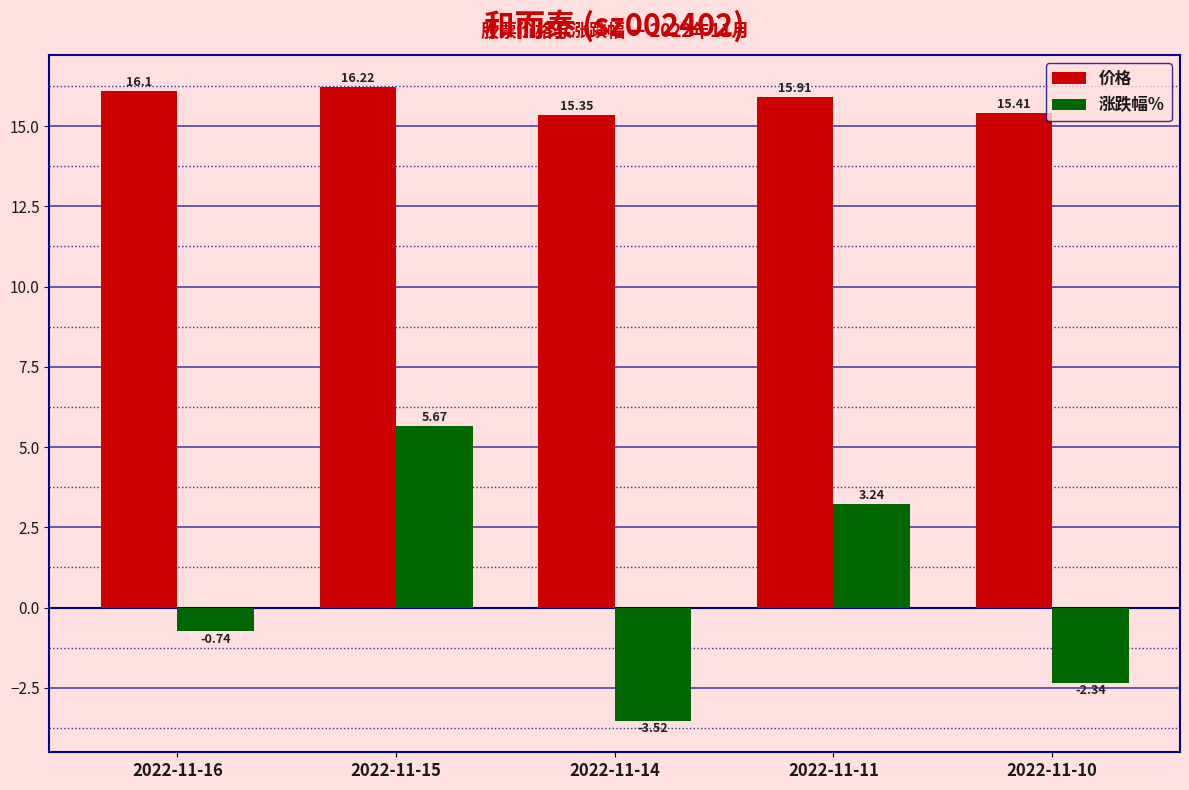

What is the sum of all 涨跌幅% values?

2.3